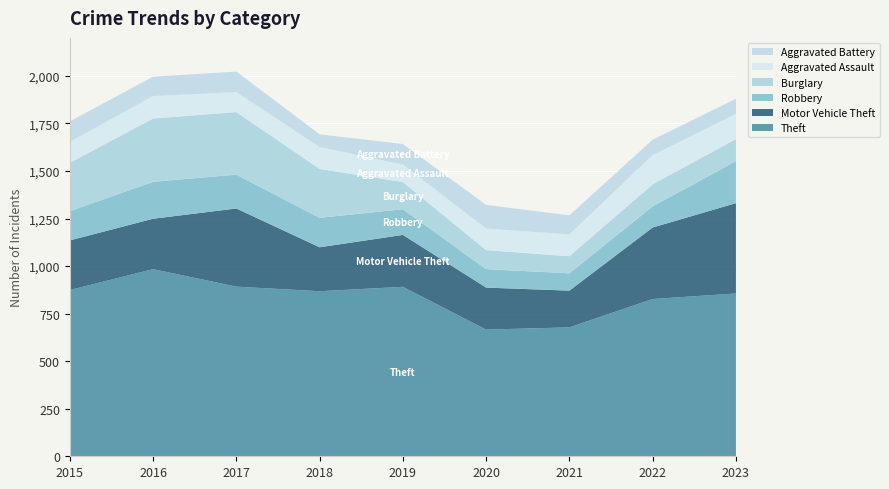

Reading right to left, list all the values displayed in this chart.

Theft: 2023=856	2022=827	2021=678	2020=666	2019=891	2018=868	2017=892	2016=984	2015=874
Motor Vehicle Theft: 2023=475	2022=376	2021=193	2020=221	2019=273	2018=231	2017=411	2016=265	2015=261
Robbery: 2023=221	2022=111	2021=91	2020=97	2019=135	2018=155	2017=178	2016=194	2015=154
Burglary: 2023=116	2022=116	2021=90	2020=100	2019=143	2018=257	2017=329	2016=333	2015=254
Aggravated Assault: 2023=132	2022=154	2021=115	2020=113	2019=92	2018=115	2017=105	2016=118	2015=110
Aggravated Battery: 2023=80	2022=81	2021=100	2020=125	2019=108	2018=67	2017=108	2016=102	2015=108